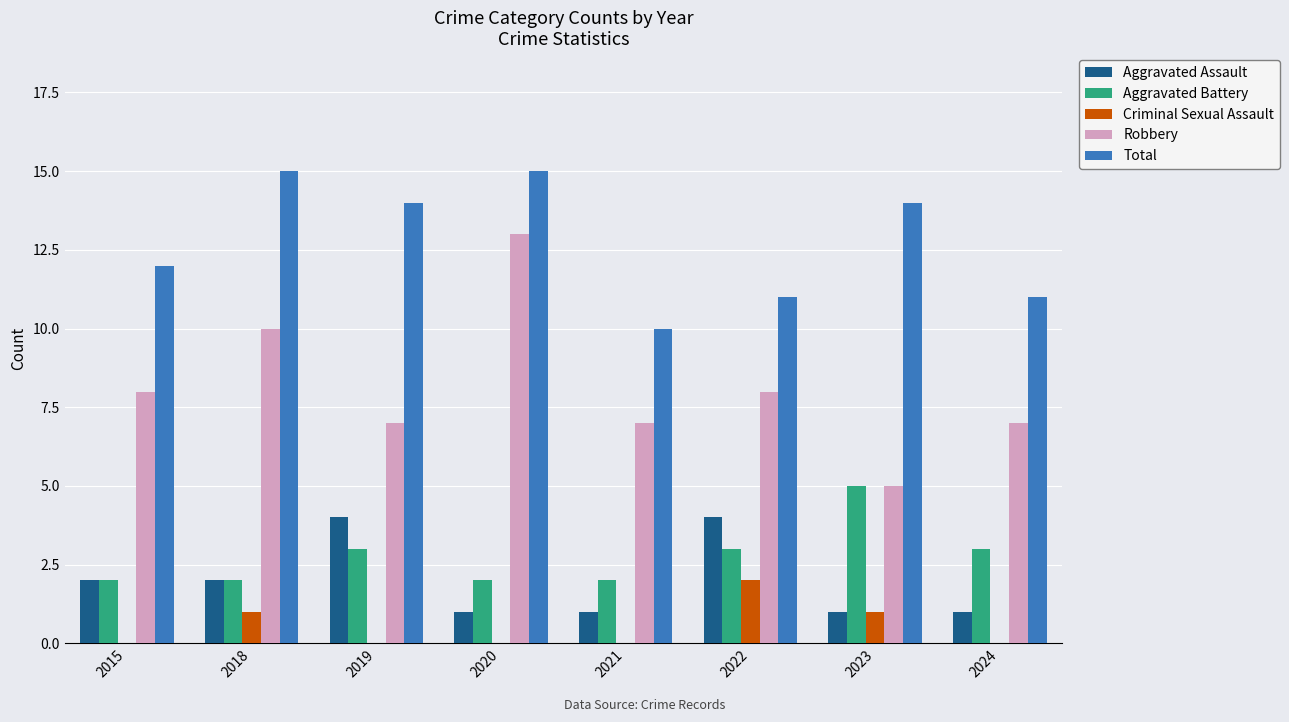

Which series has the largest total across all categories?

Total